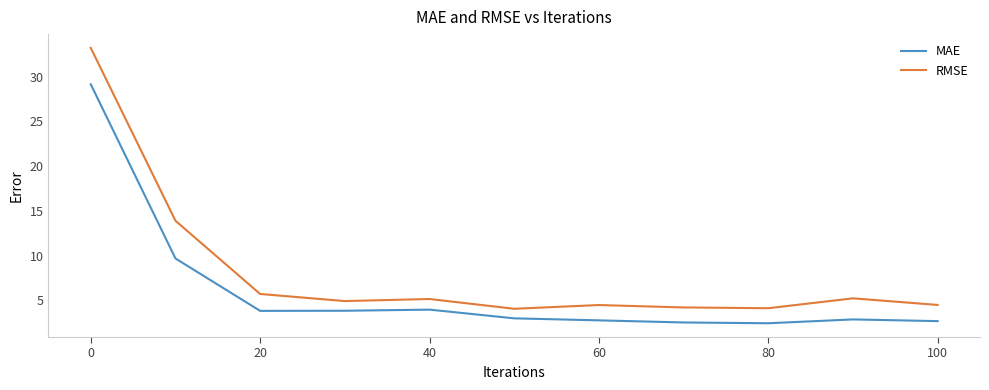

What is the lowest value of the MAE series?

2.5